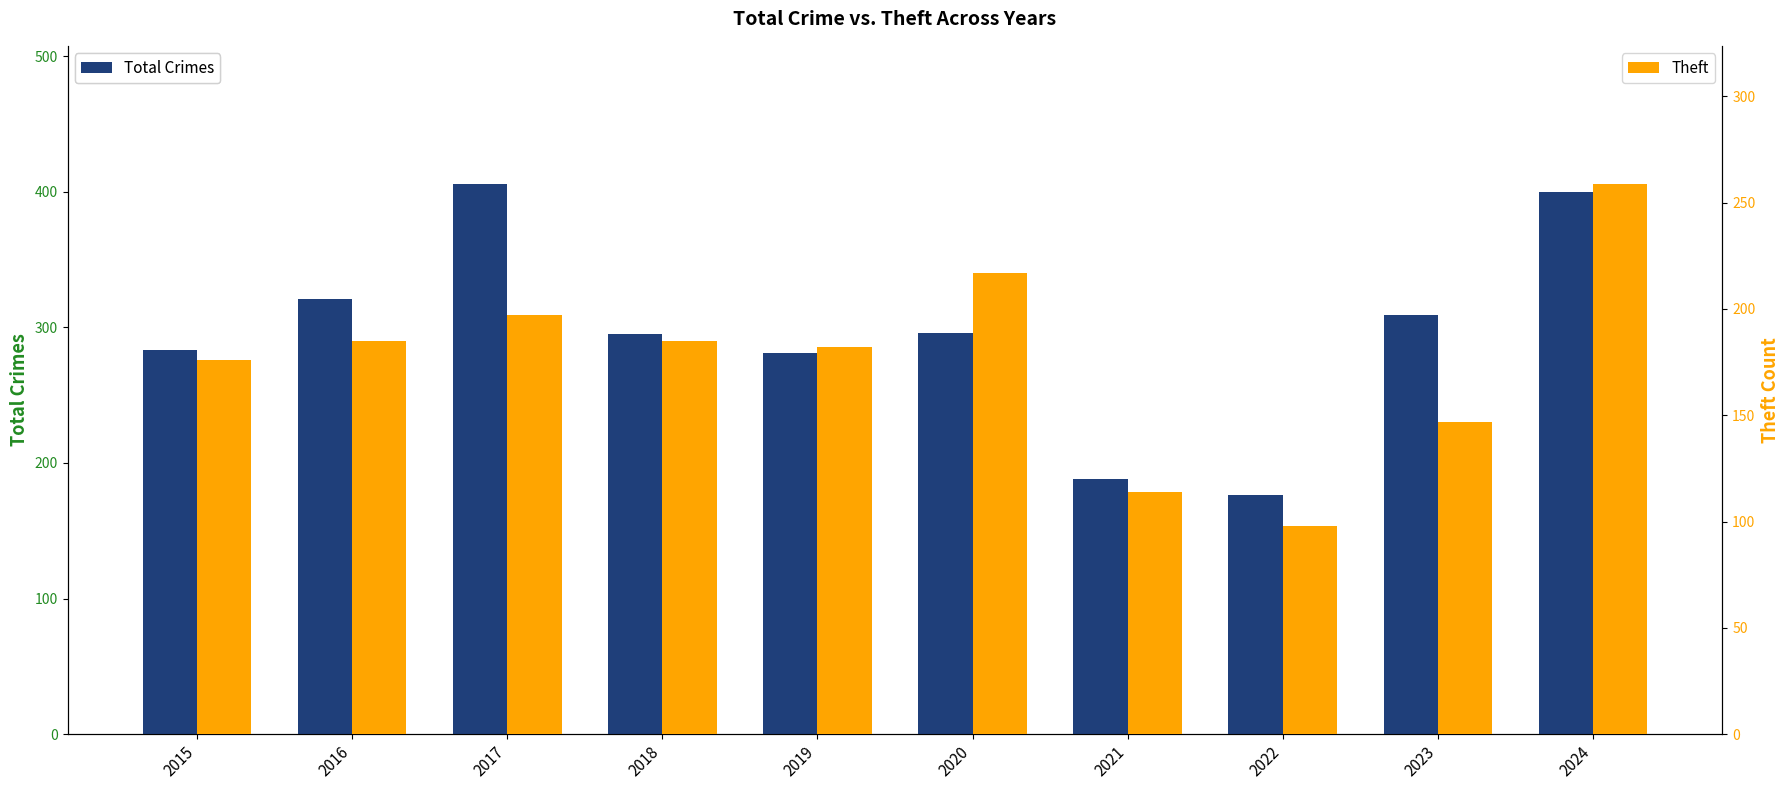

Reading left to right, transcribe all the data shown in this chart.

Total Crimes: 283	321	406	295	281	296	188	176	309	400
Theft: 176	185	197	185	182	217	114	98	147	259